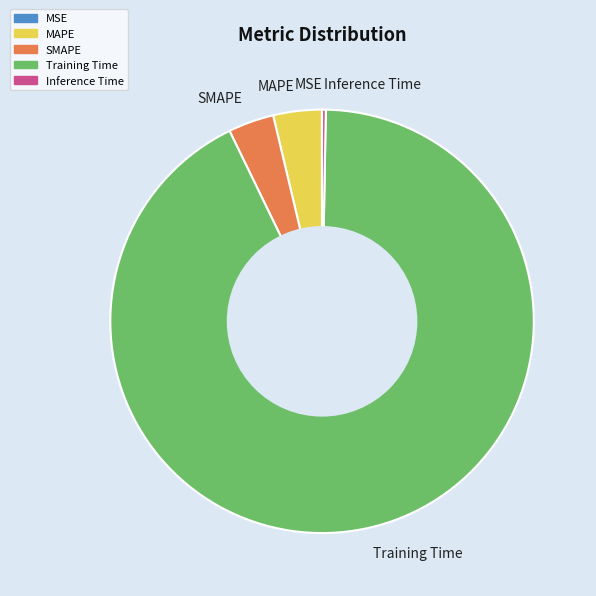

Which category has the biggest portion of the pie?

Training Time